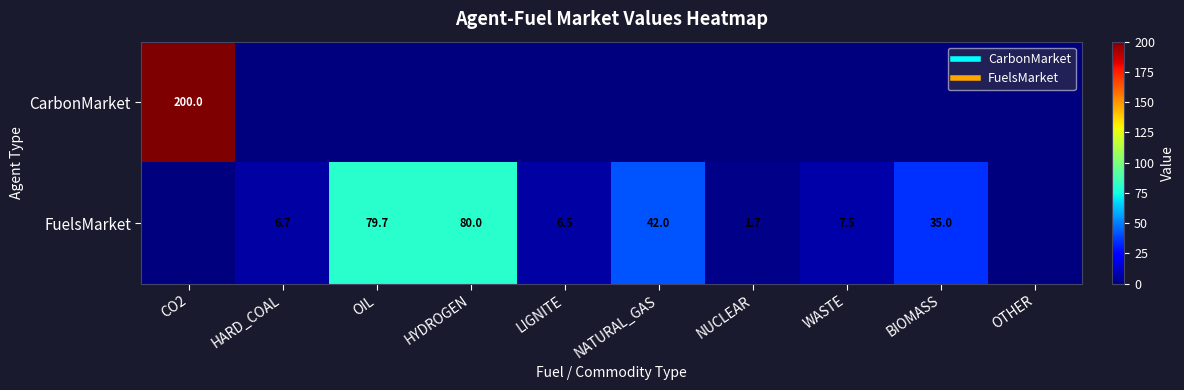

Rank the series by their maximum value, from lowest to highest.

FuelsMarket, CarbonMarket